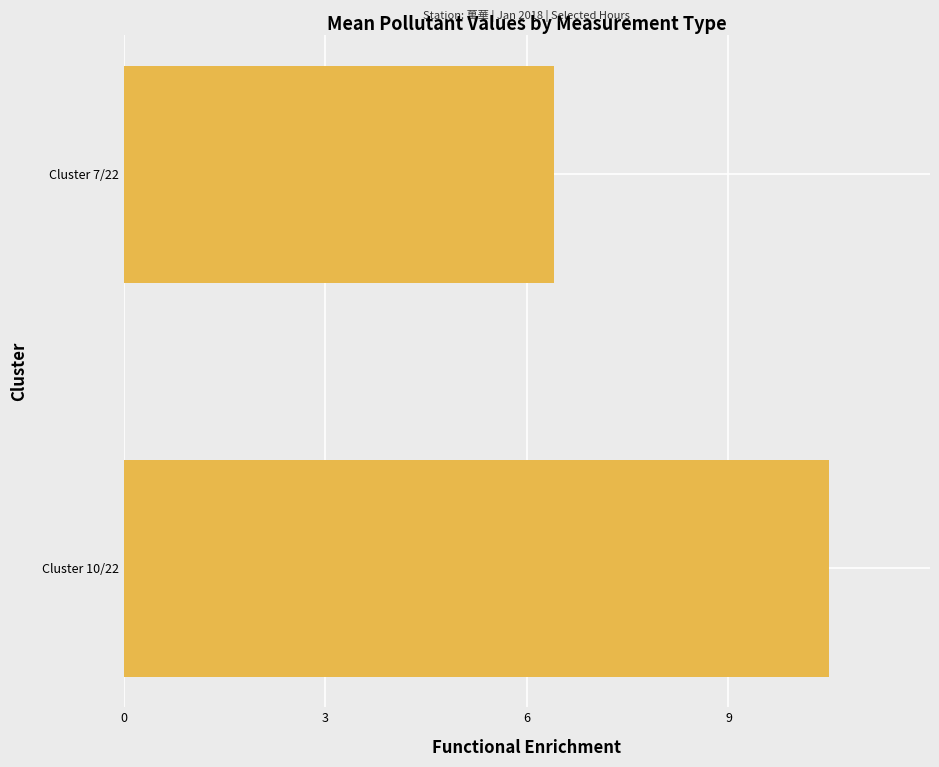

Reading top to bottom, transcribe all the data shown in this chart.

6.4	10.5